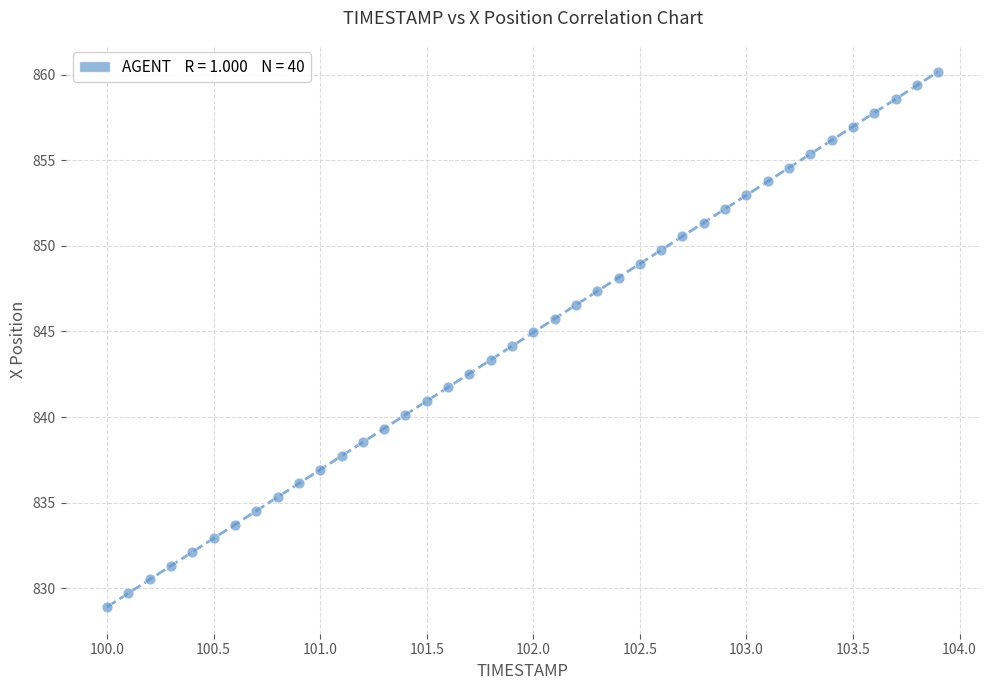

What is the range of Y values (max minus min)?

31.3